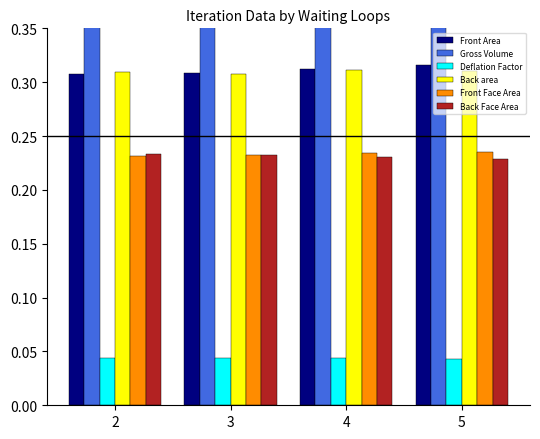

At which category does the chart reach its peak across all series?

5